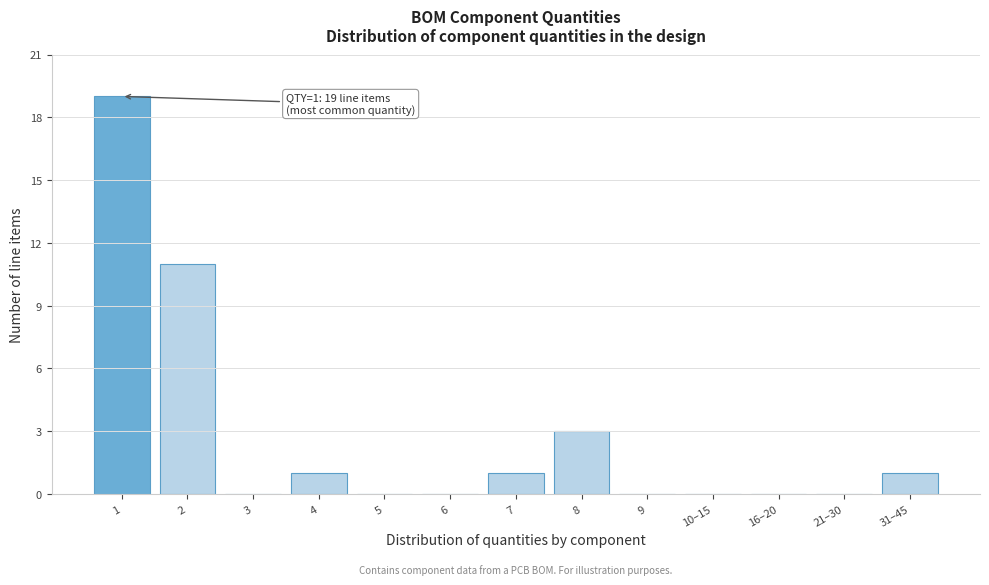

Reading left to right, what are all the values shown in this chart?

1=19	2=11	3=0	4=1	5=0	6=0	7=1	8=3	9=0	10–15=0	16–20=0	21–30=0	31–45=1